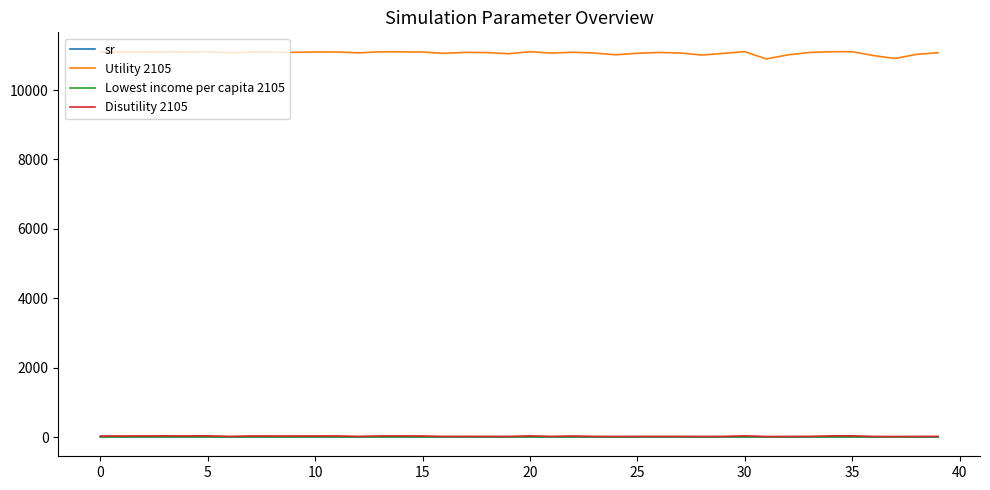

What is the minimum value for Utility 2105?

10897.2